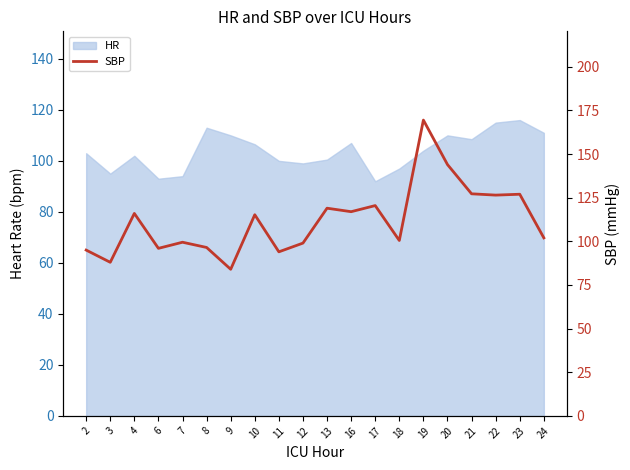

What is the minimum value shown in the chart?

84.0